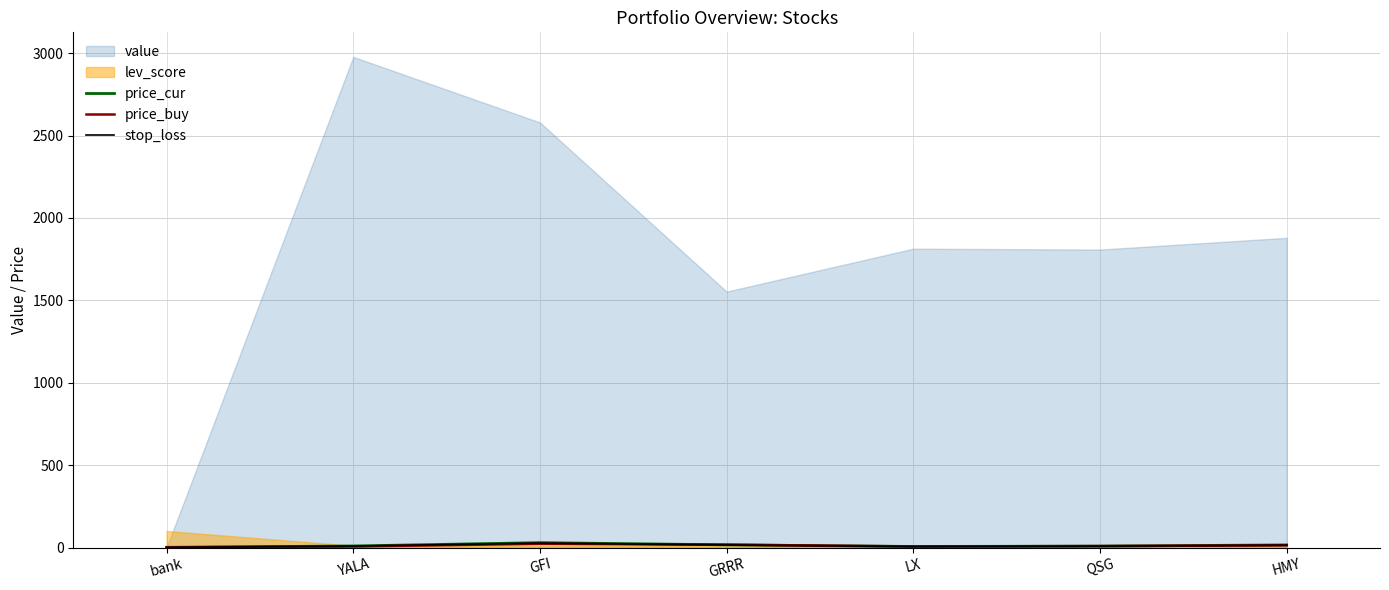

Is it true that price_cur equals 8.4 at QSG?

True